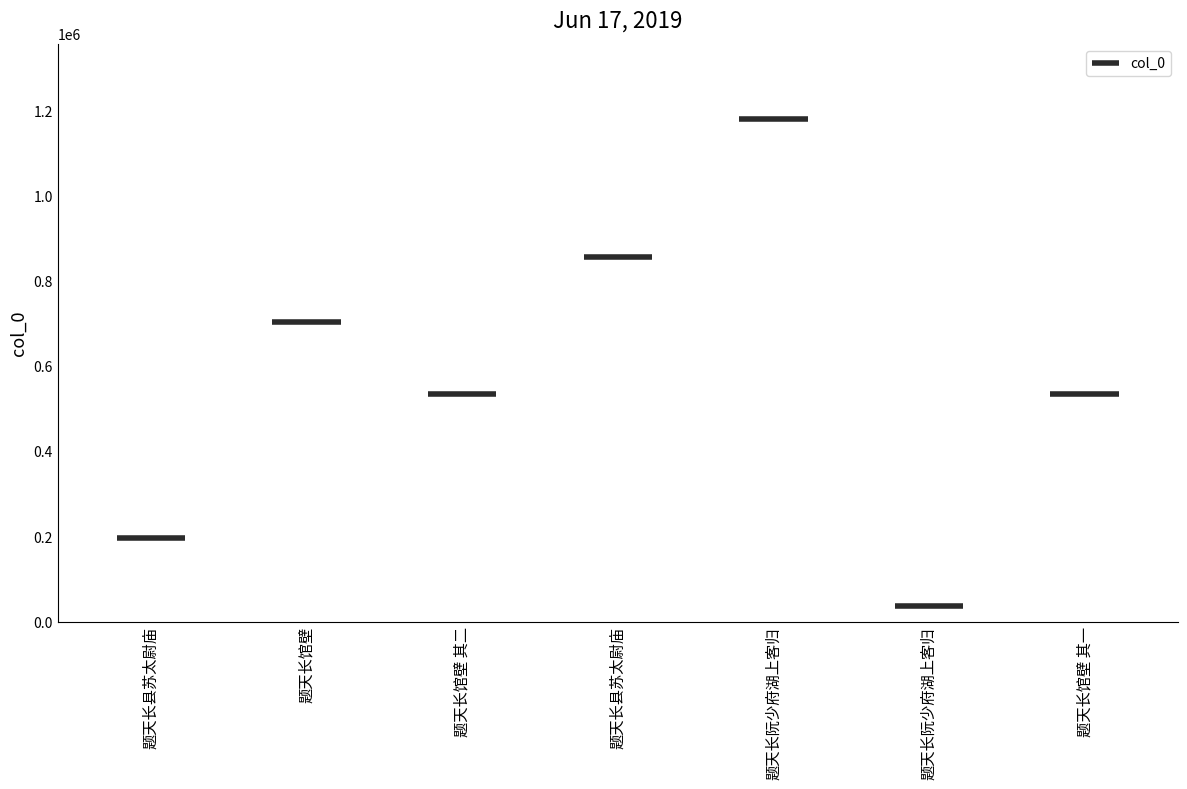

Count the number of values greater than 534257.

3